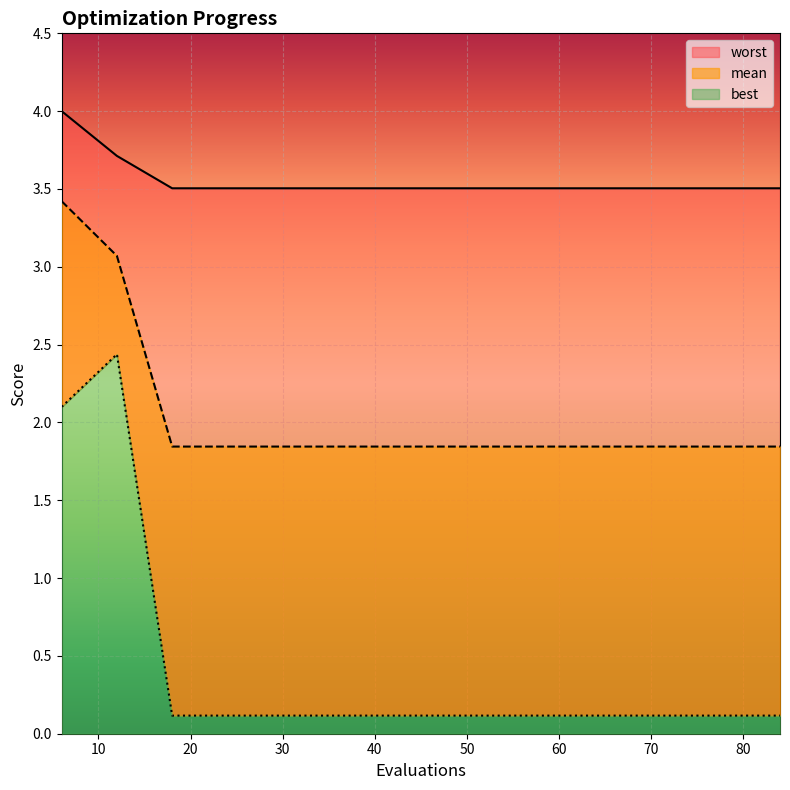

True or false: best and mean intersect in this chart.

False